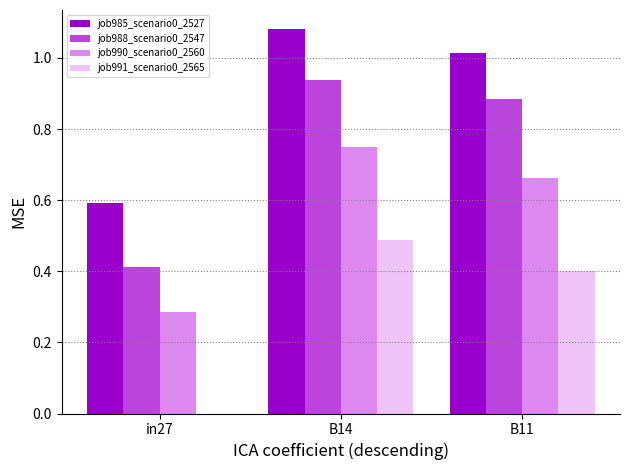

How many groups of bars are there?

3